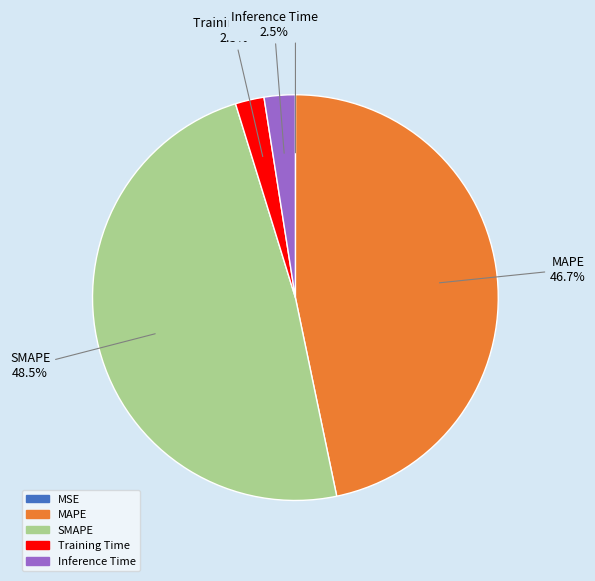

Which category has the biggest portion of the pie?

SMAPE